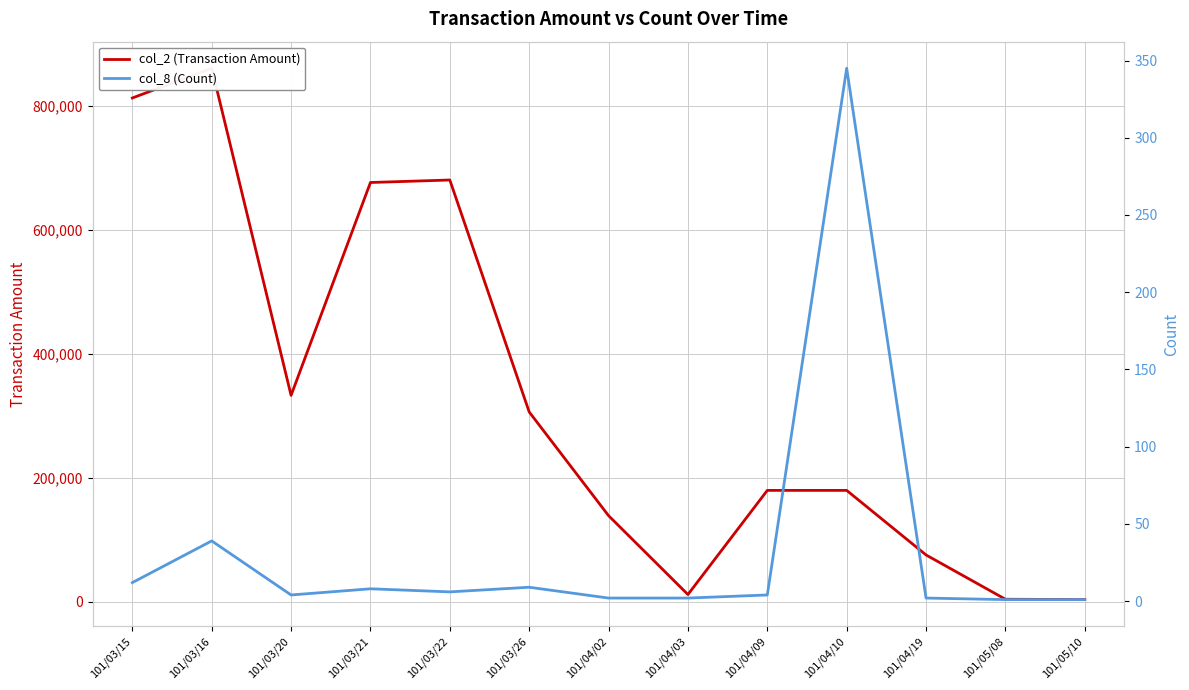

How many distinct data groups are displayed?

2